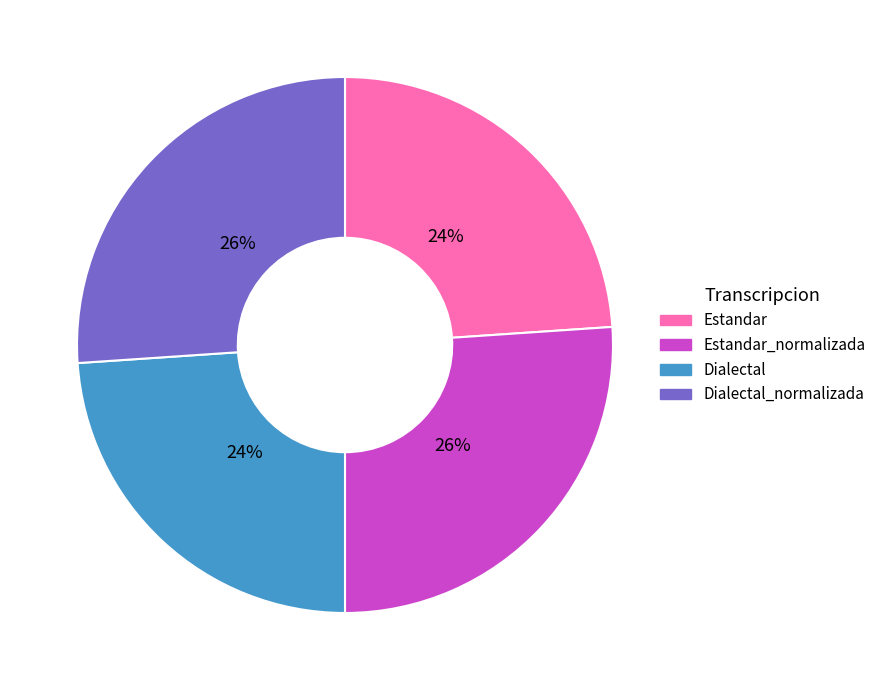

Is there a majority slice in this chart?

No